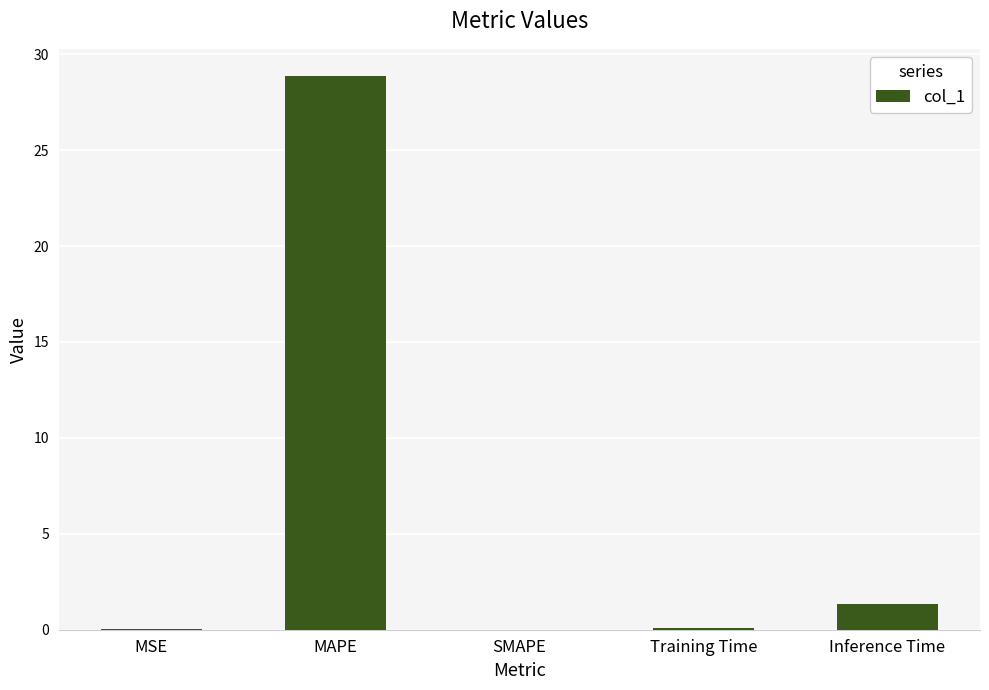

Count the number of data series in this chart.

1